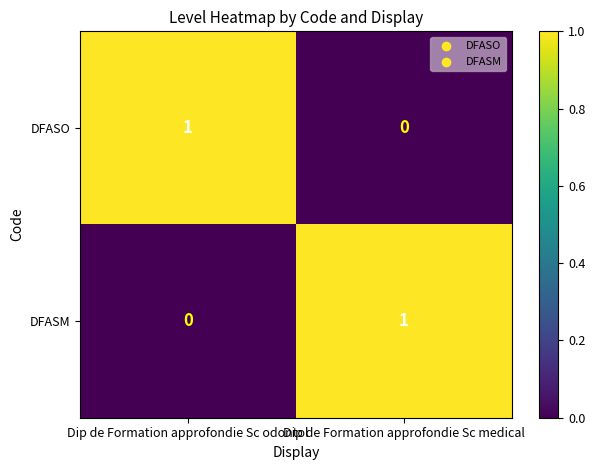

Reading left to right, list all the values displayed in this chart.

DFASO: 1	0
DFASM: 0	1